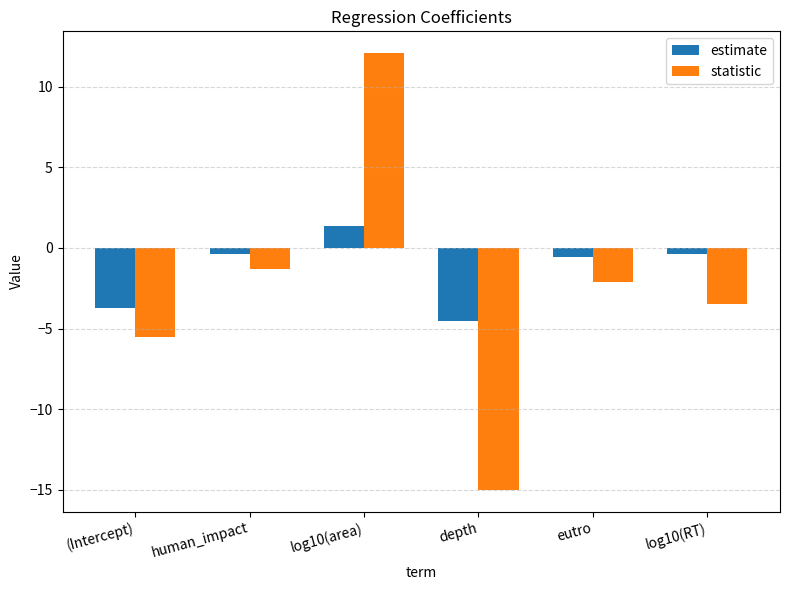

Reading left to right, extract all data points from this chart.

estimate: (Intercept)=-3.7	human_impact=-0.4	log10(area)=1.4	depth=-4.6	eutro=-0.6	log10(RT)=-0.4
statistic: (Intercept)=-5.5	human_impact=-1.3	log10(area)=12.1	depth=-15.0	eutro=-2.1	log10(RT)=-3.5